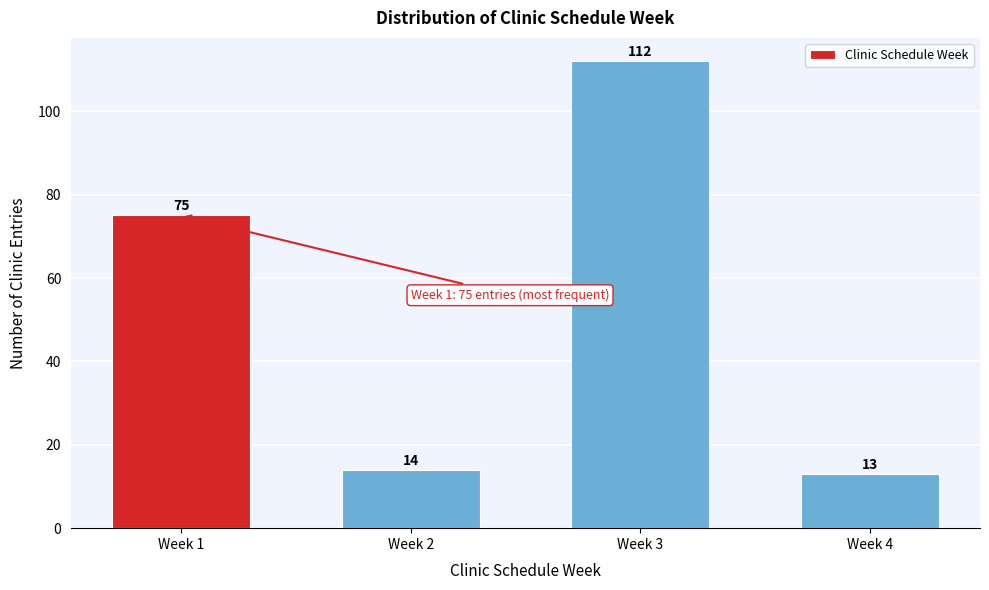

Reading left to right, extract all data points from this chart.

75	14	112	13